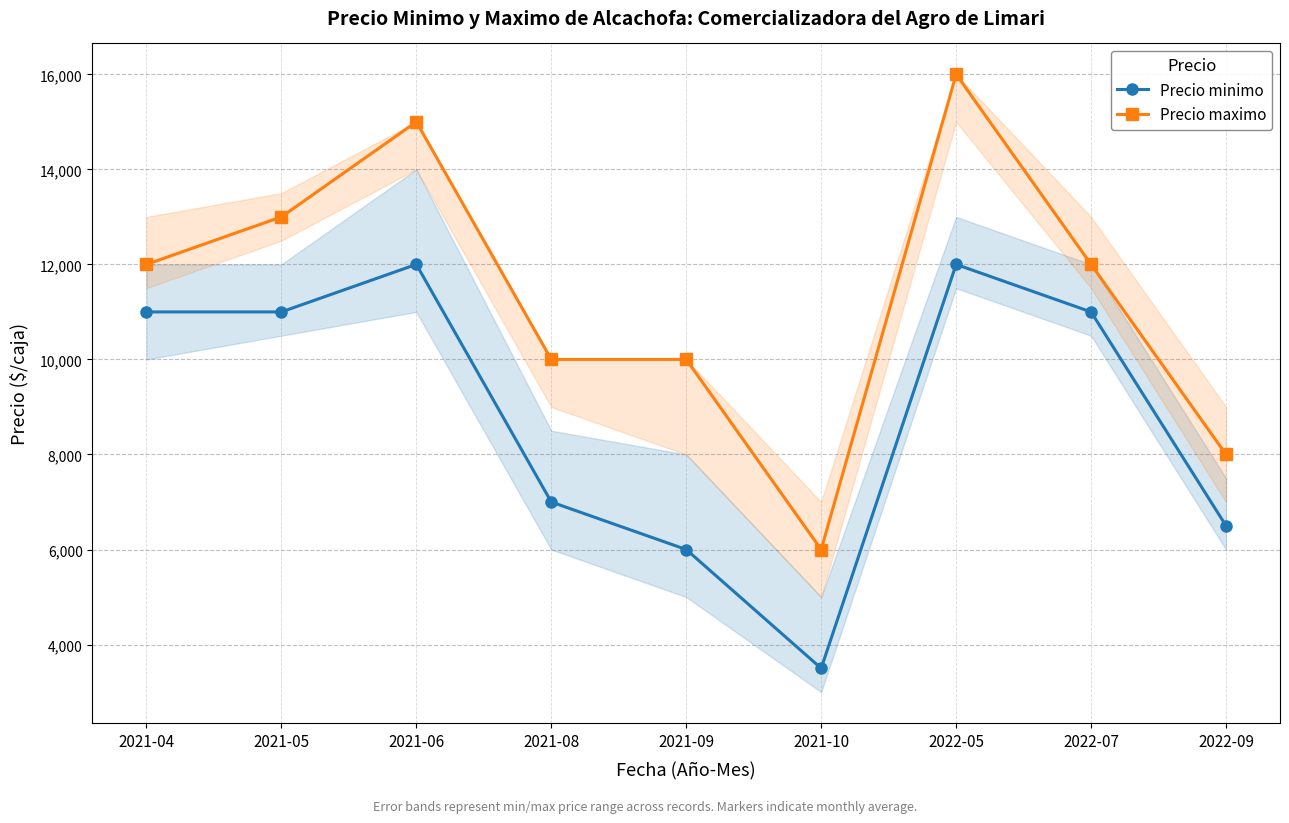

Rank the series by their average value, from lowest to highest.

Precio minimo, Precio maximo